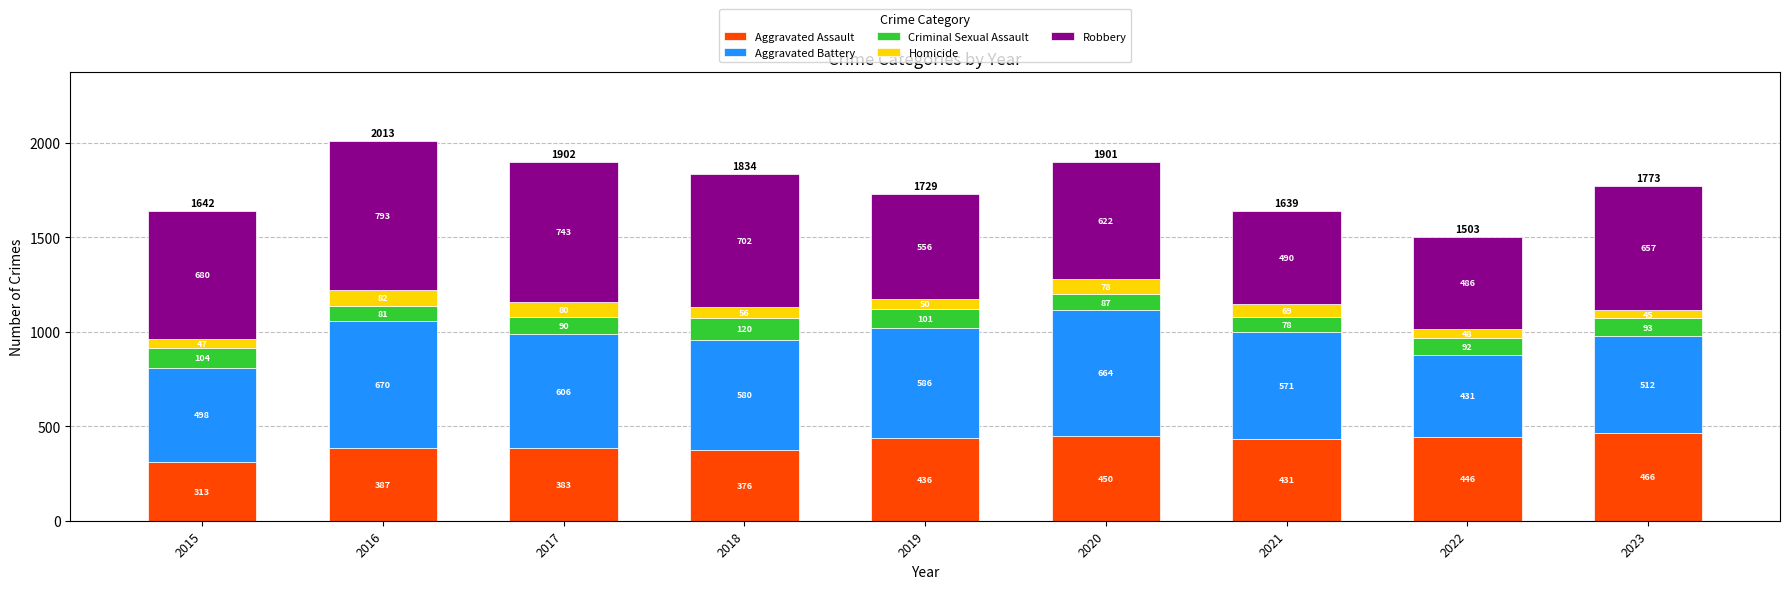

Read the Aggravated Assault value at 2020, to the nearest 10.

450